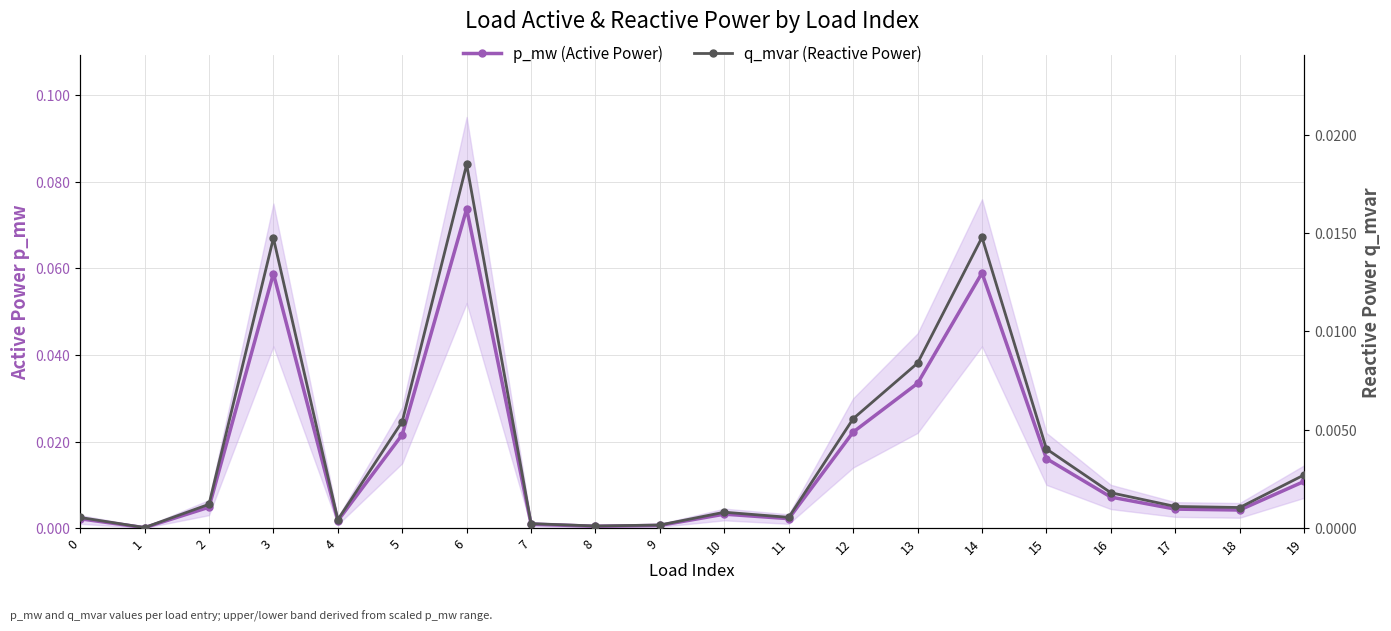

Rank the series by their average value, from highest to lowest.

p_mw (Active Power), q_mvar (Reactive Power)